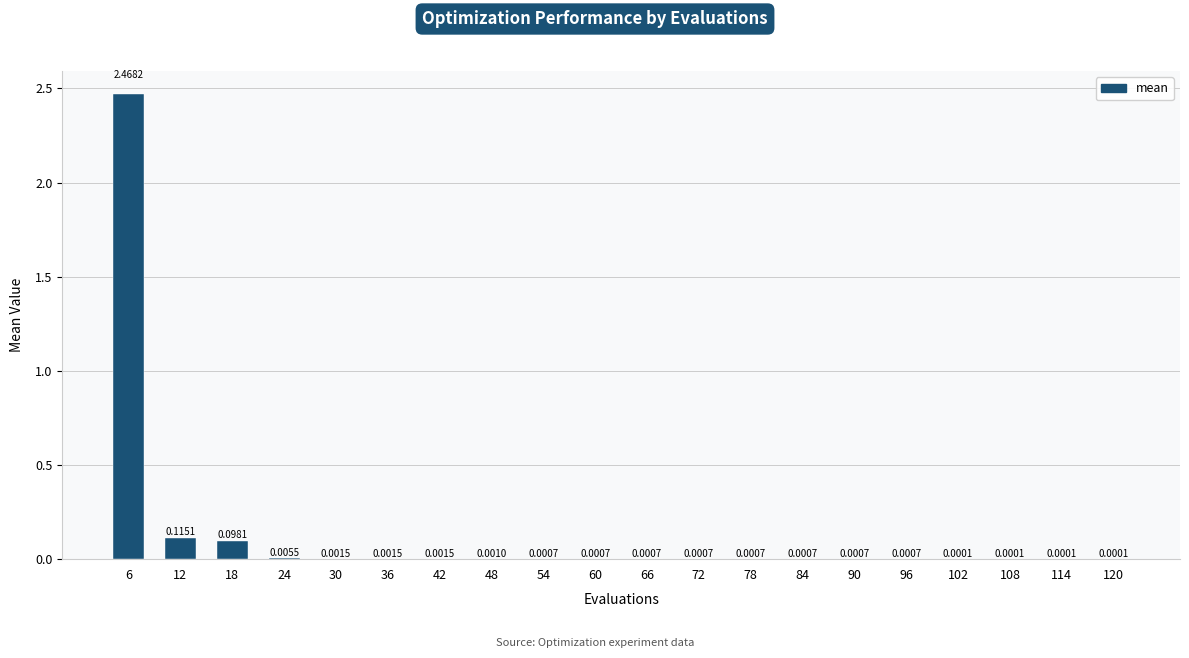

Which has a higher value, 36 or 114?

36